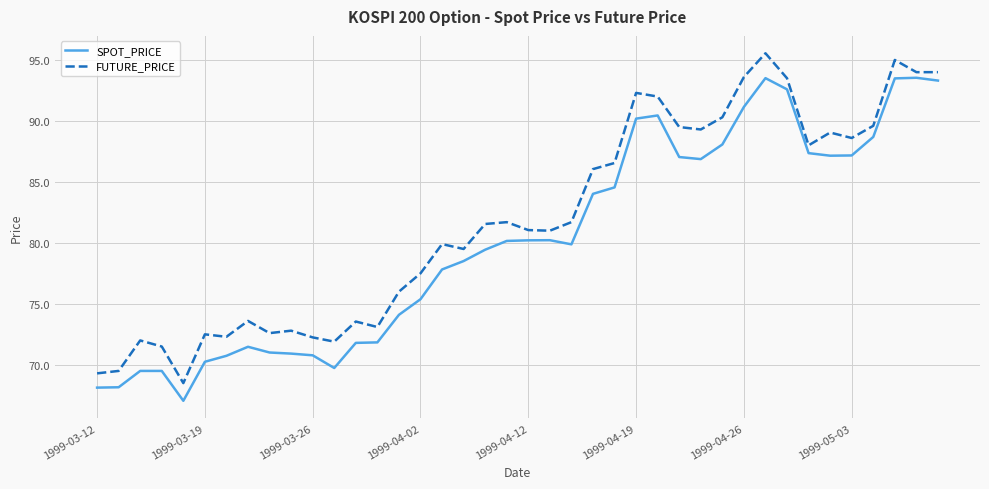

Rank the series by their average value, from lowest to highest.

SPOT_PRICE, FUTURE_PRICE